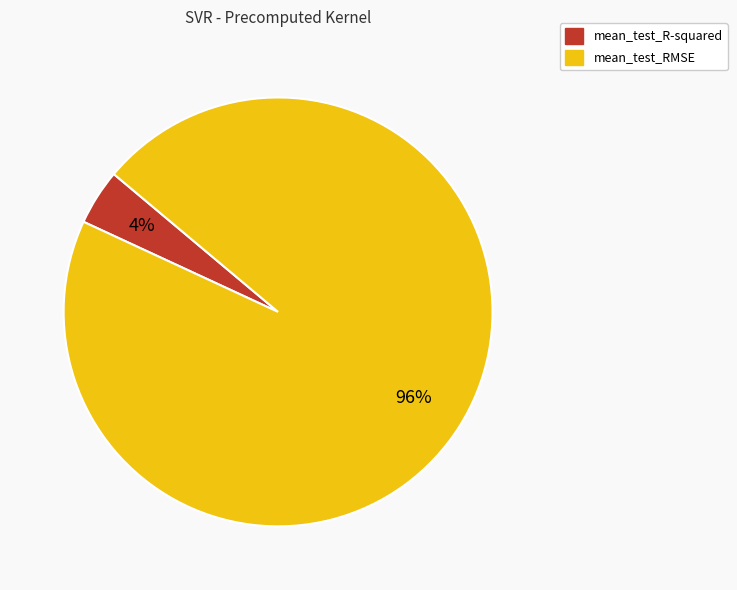

What percentage is the mean_test_RMSE slice, to the nearest percent?

96%